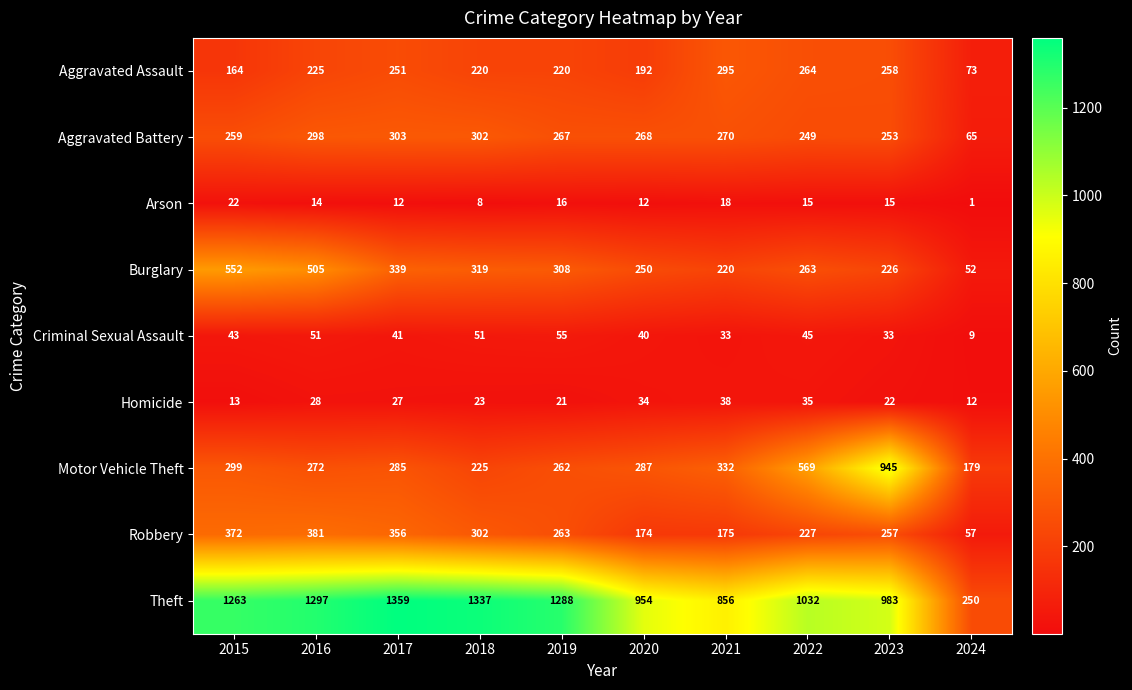

Which category has the lowest value across all series?

2024